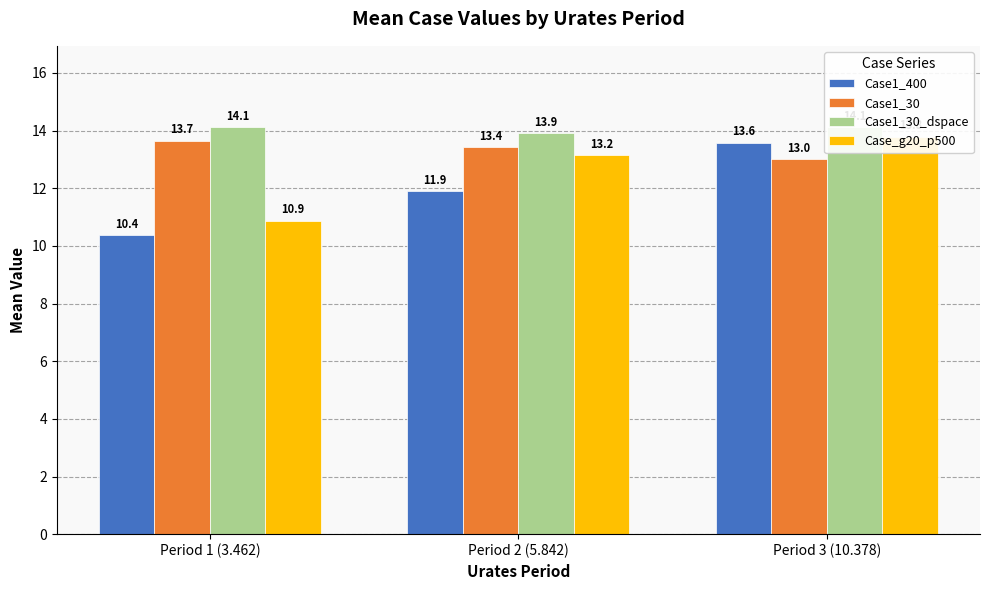

What is the total value across all series at Period 1 (3.462)?

49.0